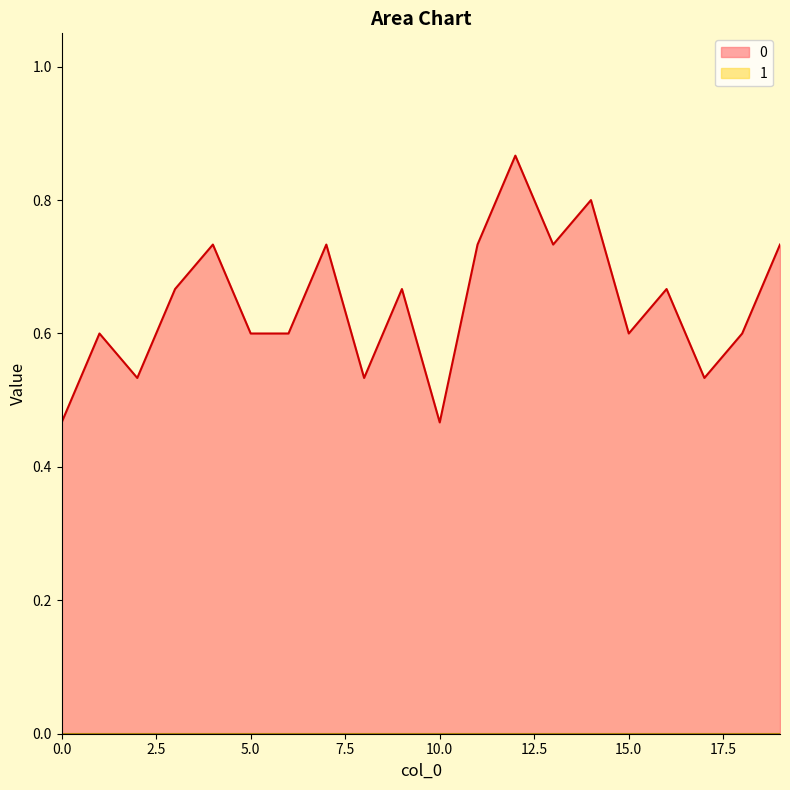

Rank the categories by value from highest to lowest.

12, 14, 4, 7, 11, 13, 19, 3, 9, 16, 1, 5, 6, 15, 18, 2, 8, 17, 0, 10